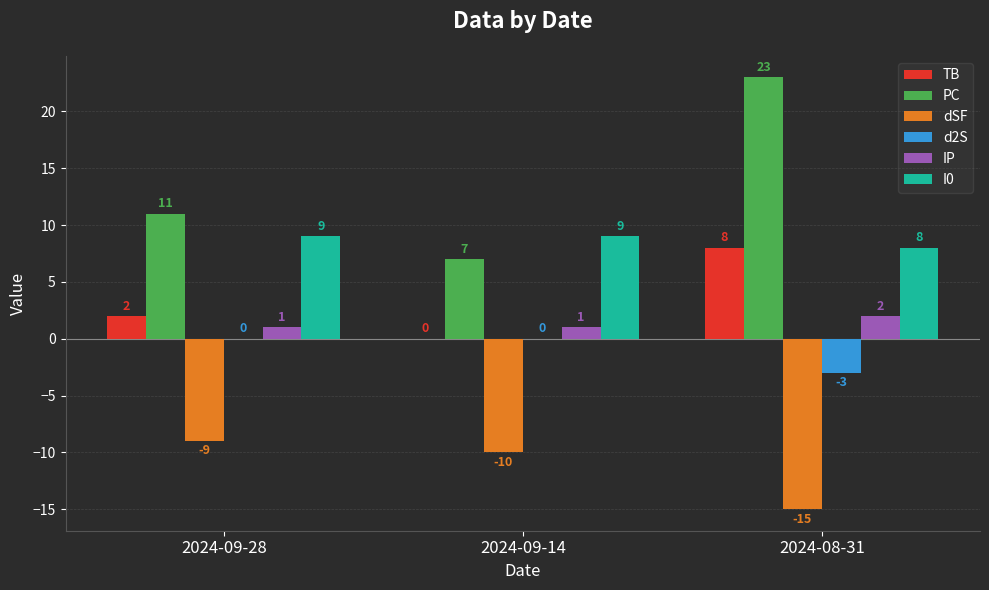

What are all the series names shown in the legend?

TB, PC, dSF, d2S, IP, I0